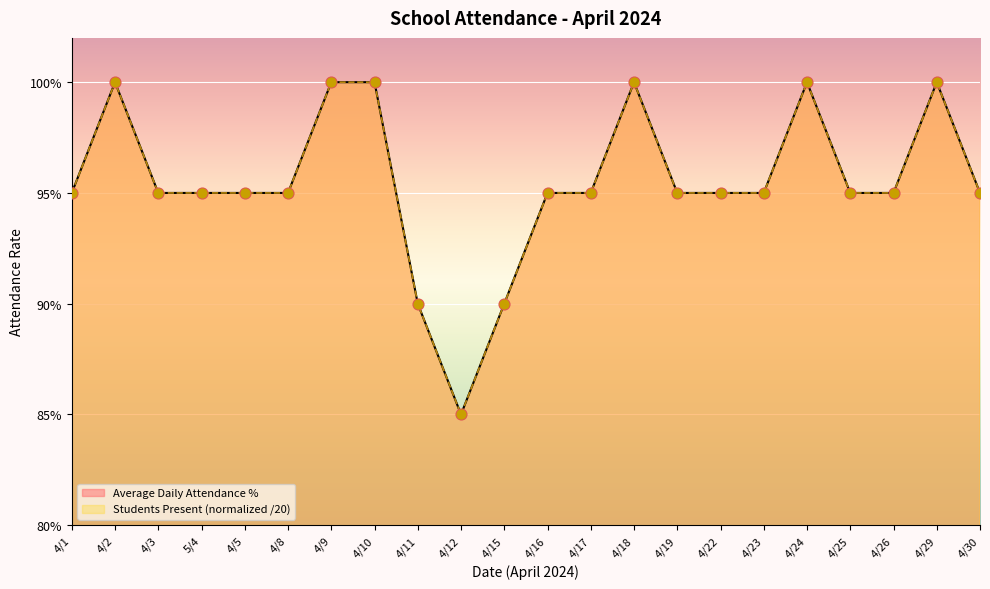

What is the total value across all series at 4/17?

1.9